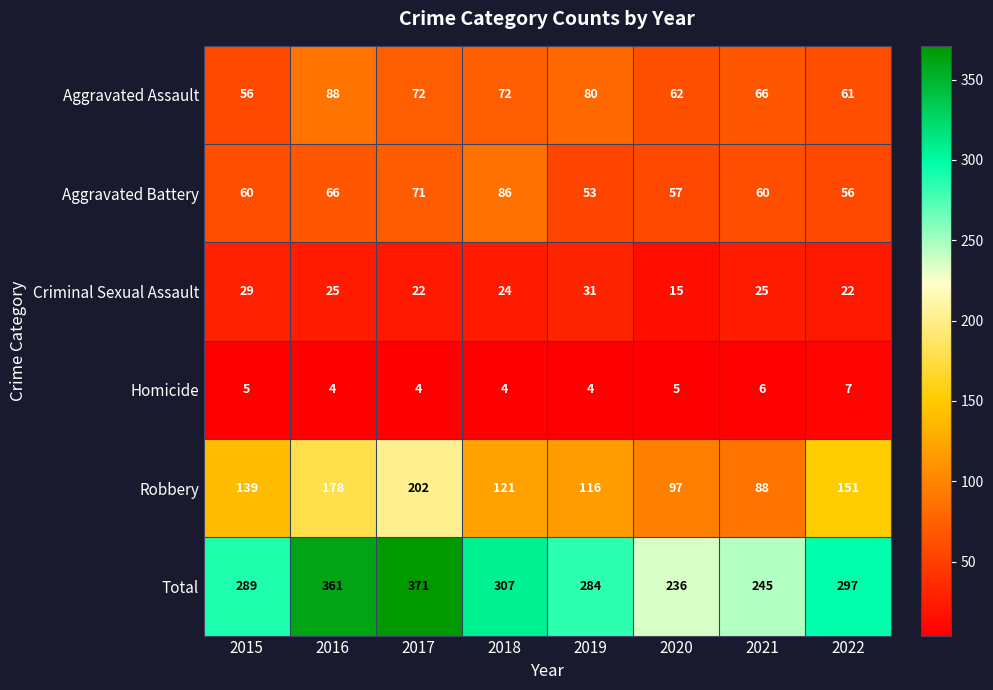

What is the spread (max minus min) of values at 2021?

239